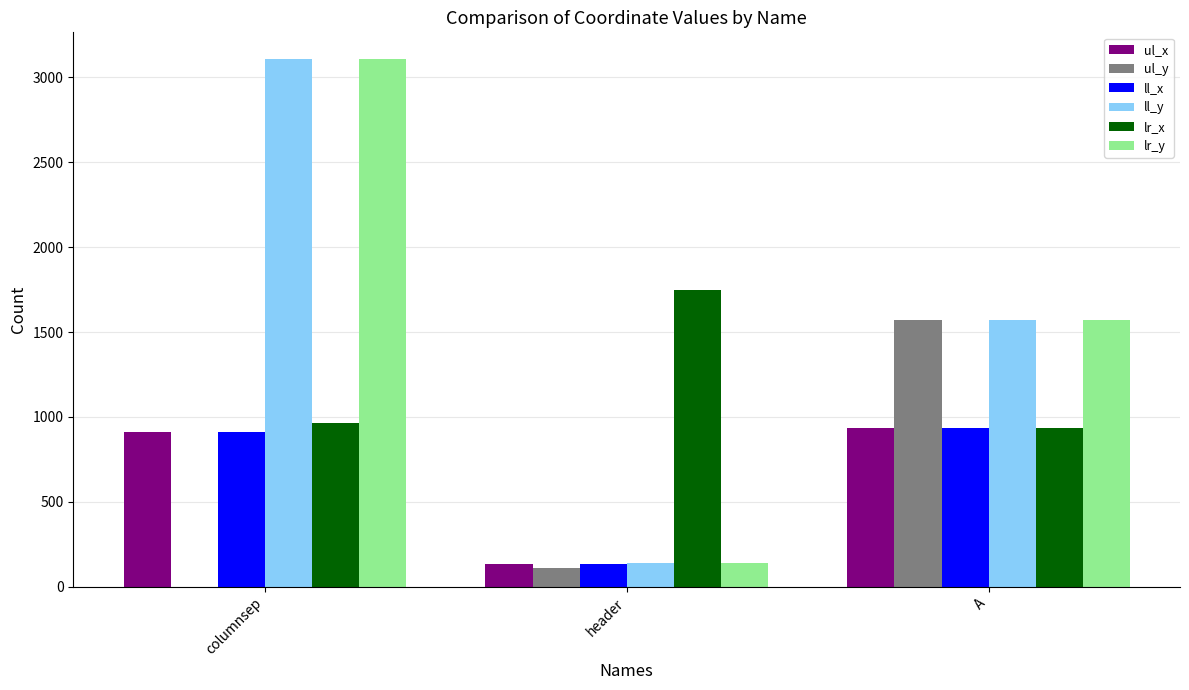

The ul_y series shows 906 at columnsep. True or false?

False